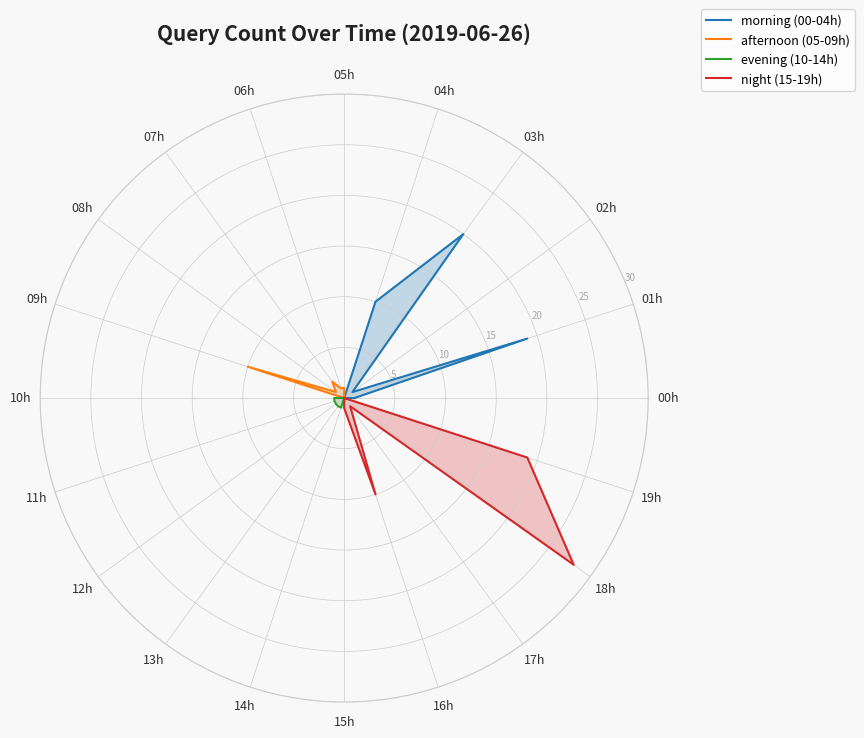

Is it true that evening (10-14h) equals 0 at 09h?

True